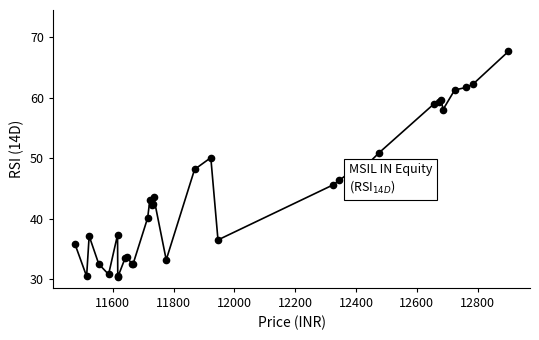

What is the value of the 15th point from the left?

42.4